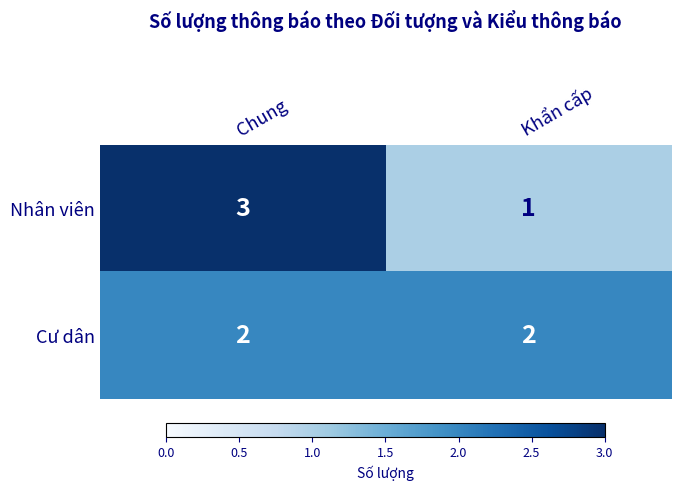

What is the sum of all Cư dân values?

4